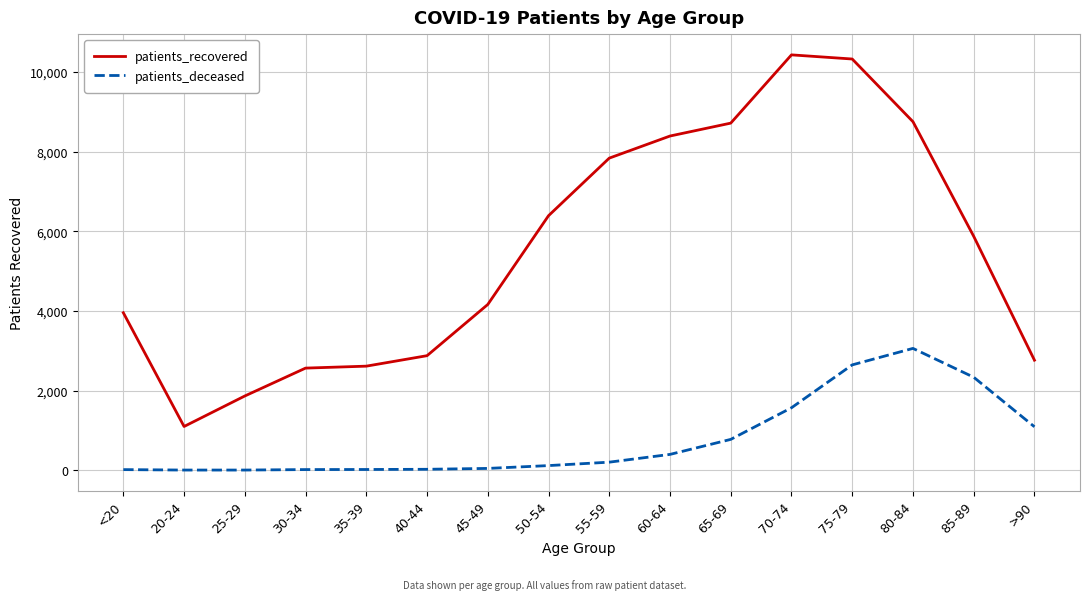

Which series has the largest range (max minus min)?

patients_recovered